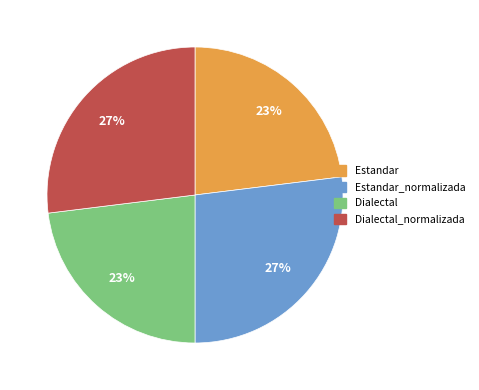

To the nearest percent, what percentage of the pie is Estandar?

23%